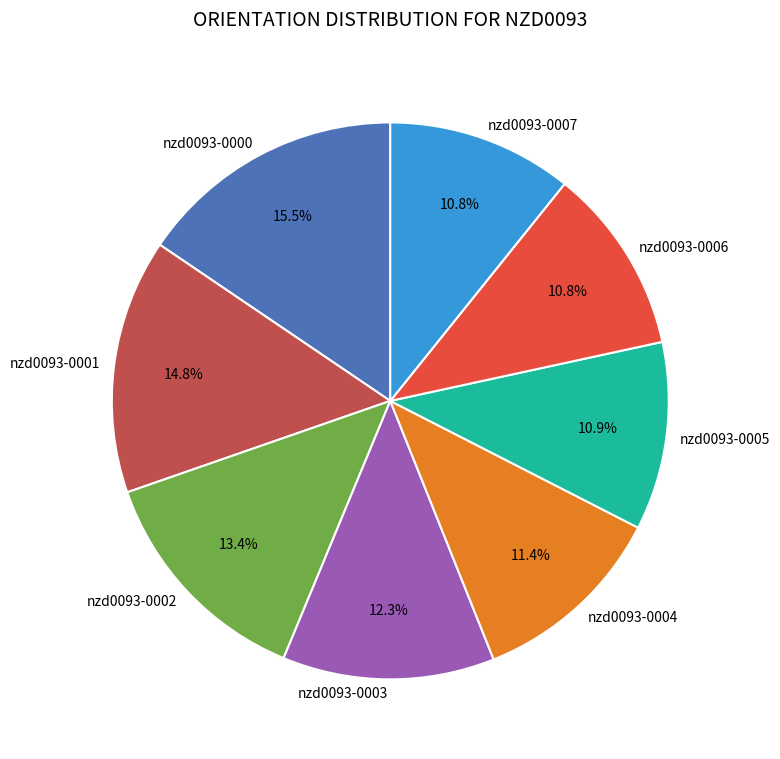

To the nearest percent, what is the average slice percentage?

12%